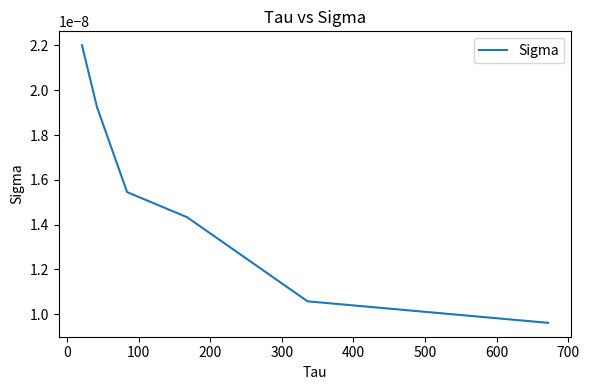

Count the values in the range 0 to 1.

6